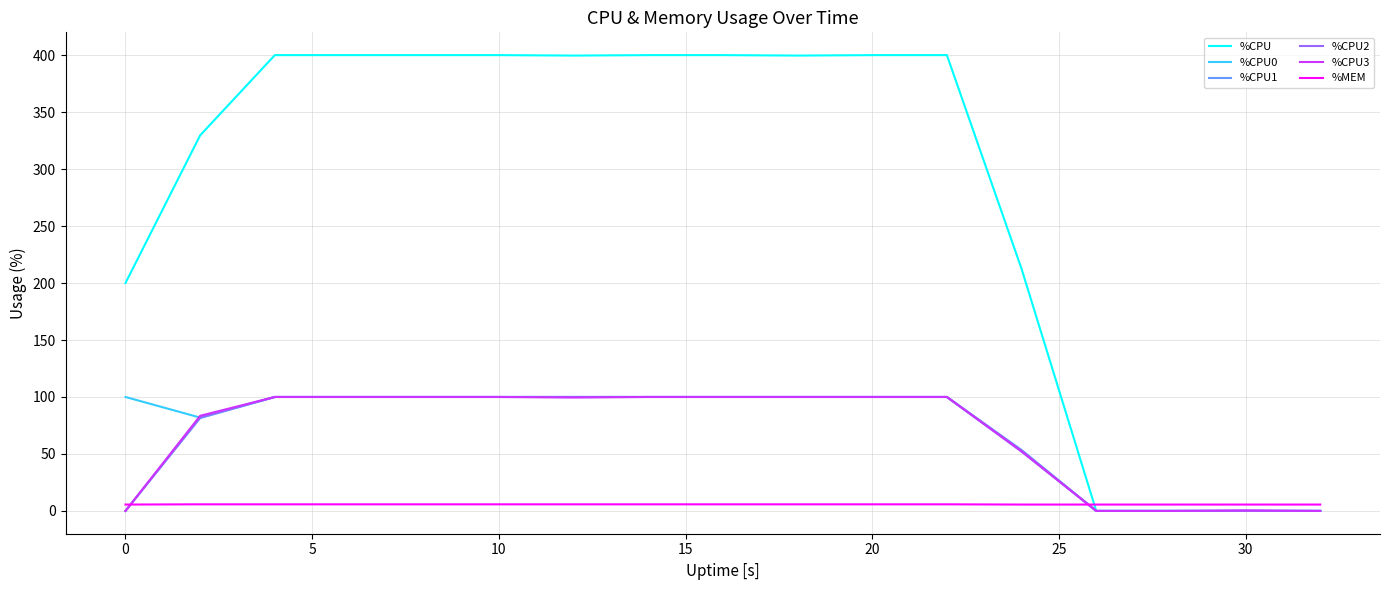

Which series has the largest range (max minus min)?

%CPU